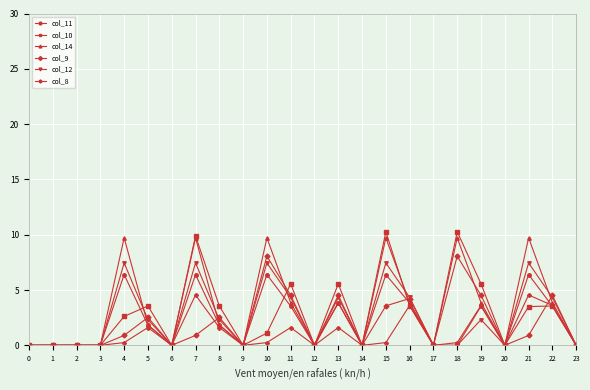

True or false: col_11 has more than 0 points higher than both neighbors.

True